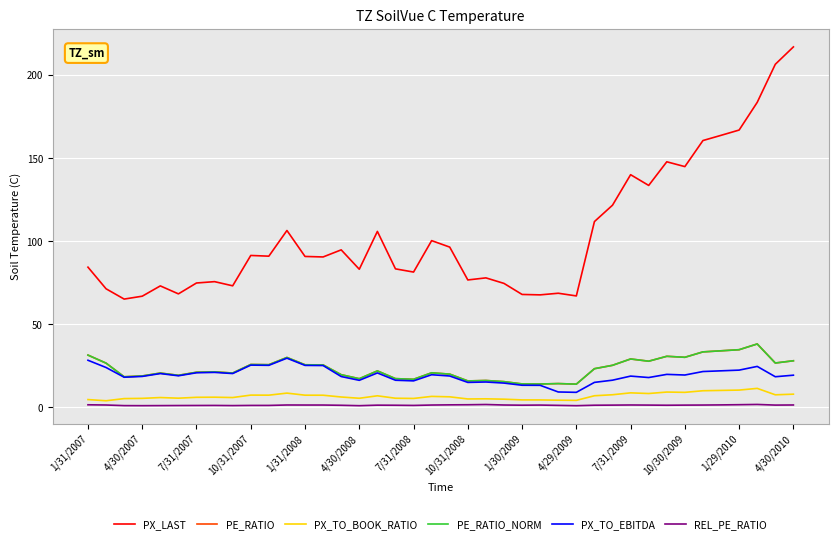

Does the chart have visible grid lines?

Yes